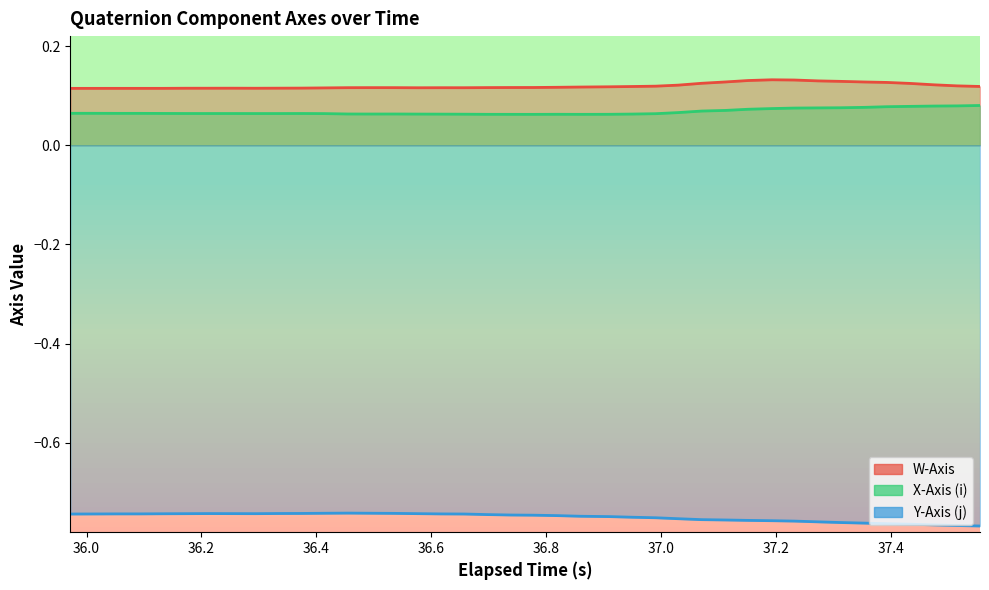

What are all the series names shown in the legend?

W-Axis, X-Axis (i), Y-Axis (j)